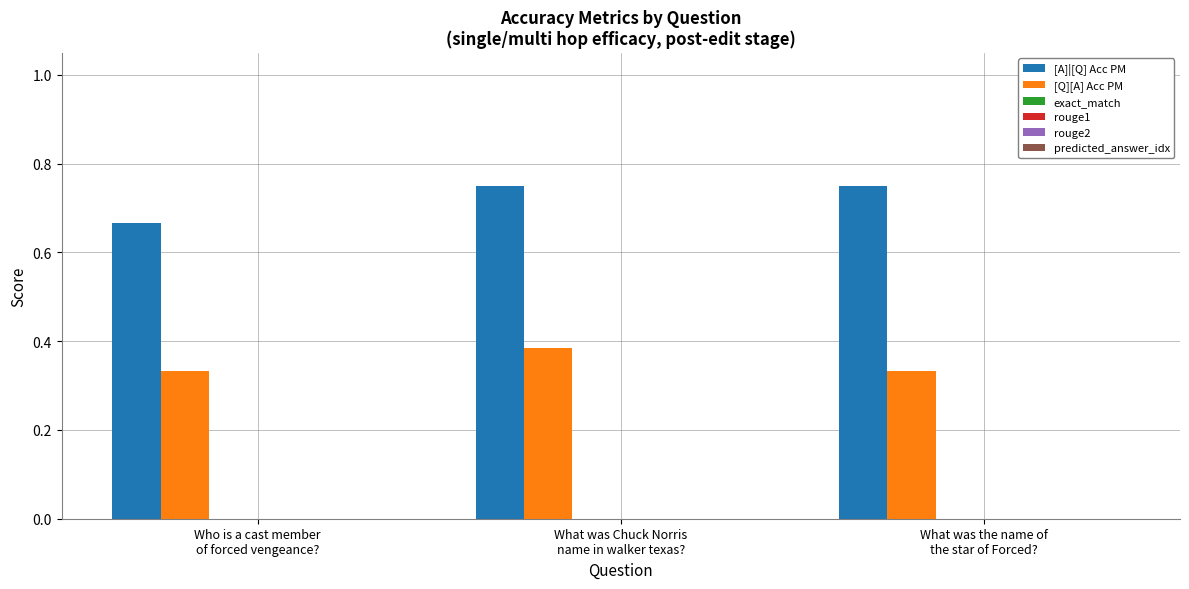

At how many categories does at least one series exceed 0?

3